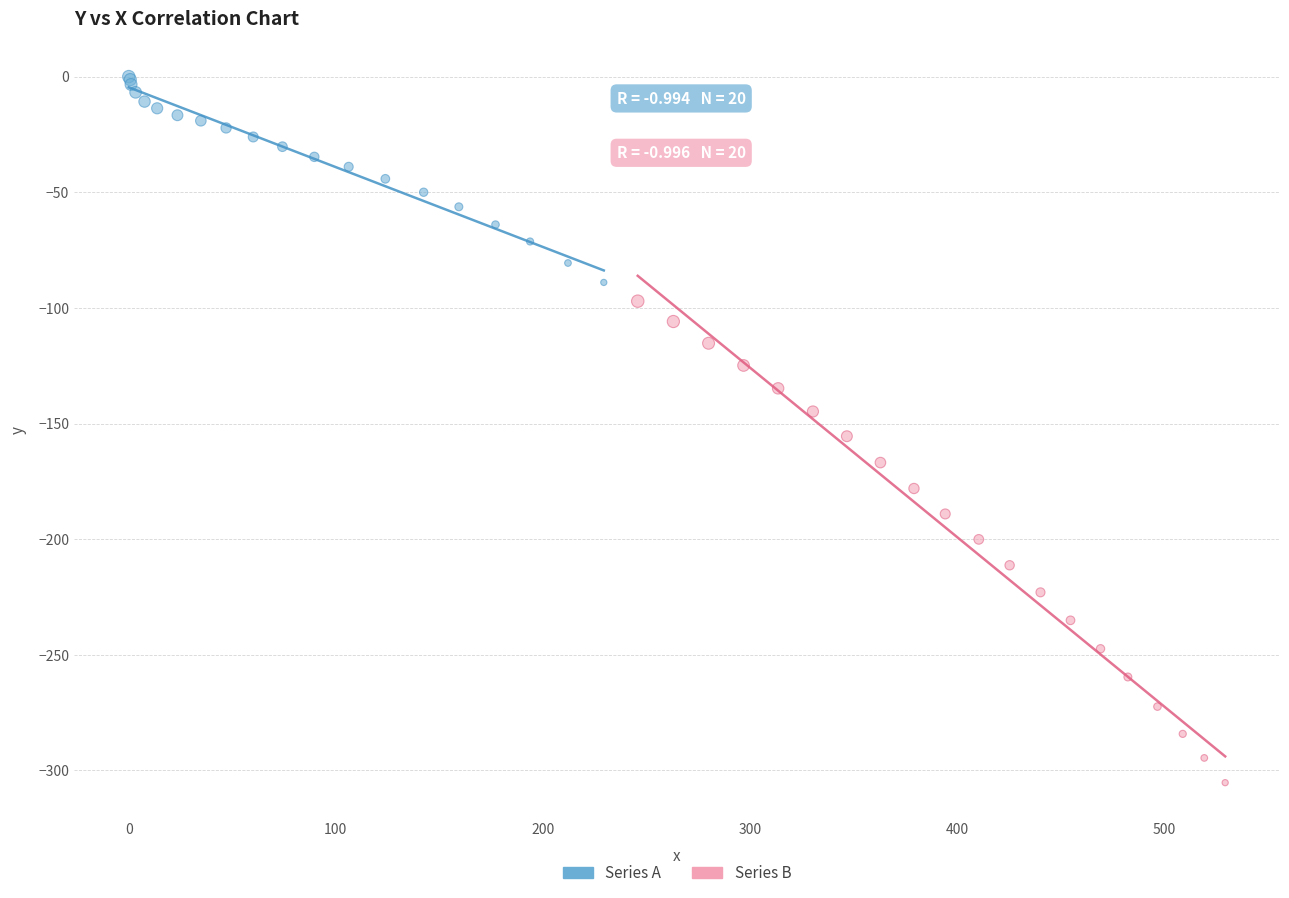

Which series reaches the minimum Y coordinate?

Series B